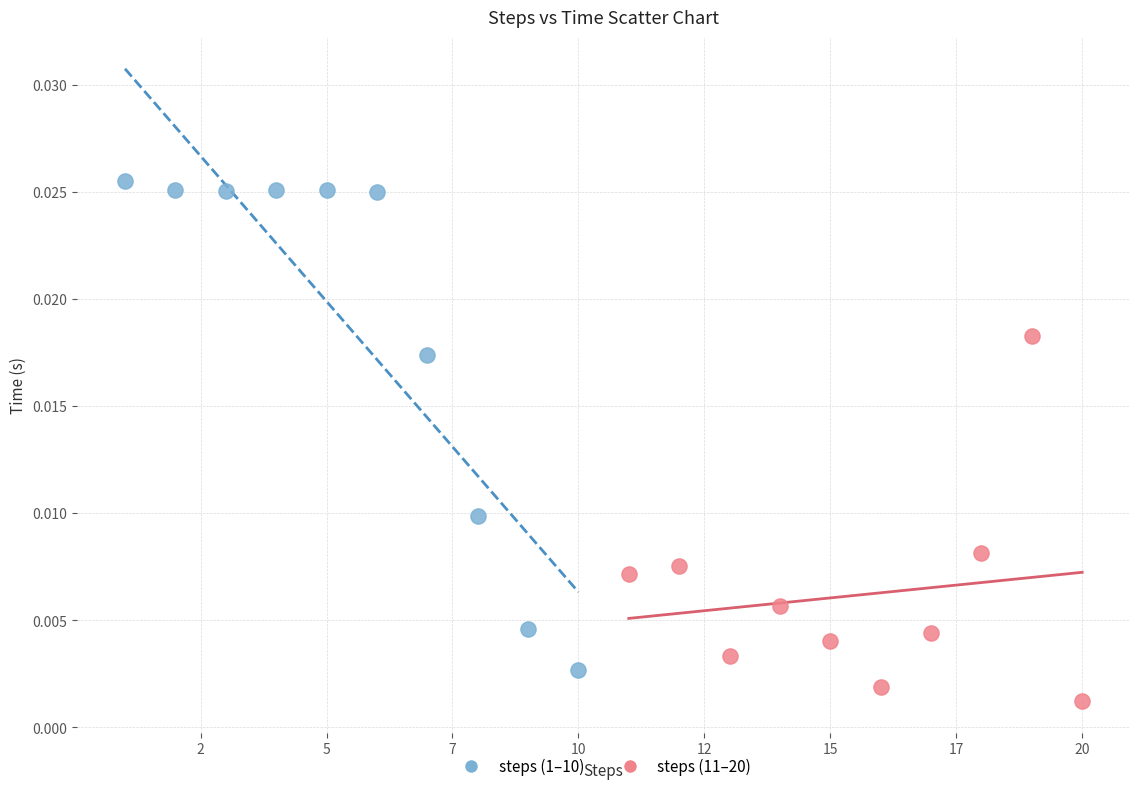

Which series reaches the minimum Y coordinate?

steps (11–20)